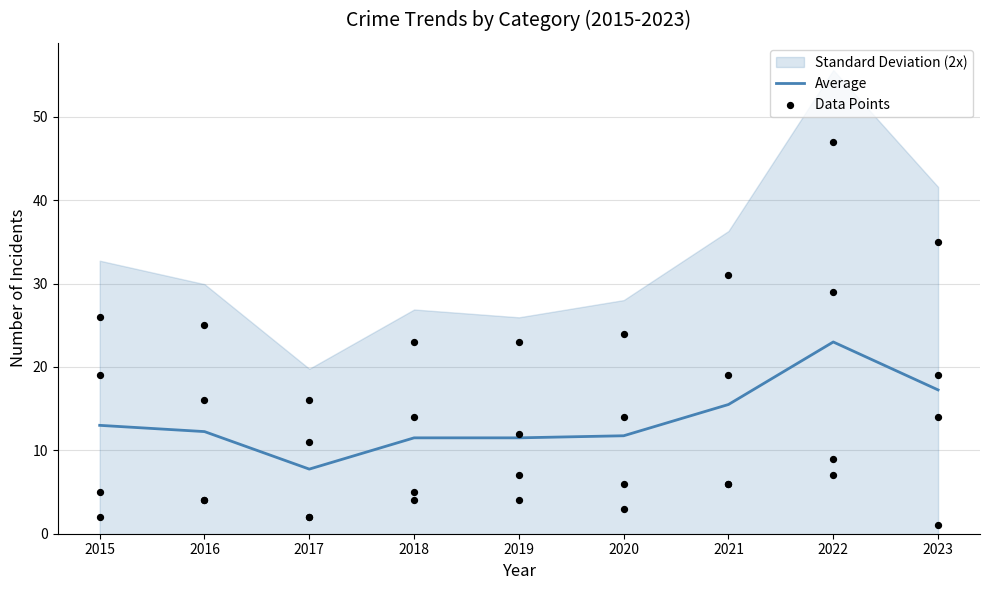

Approximately how many times larger is the value at 2018 compared to 2015?

0.9